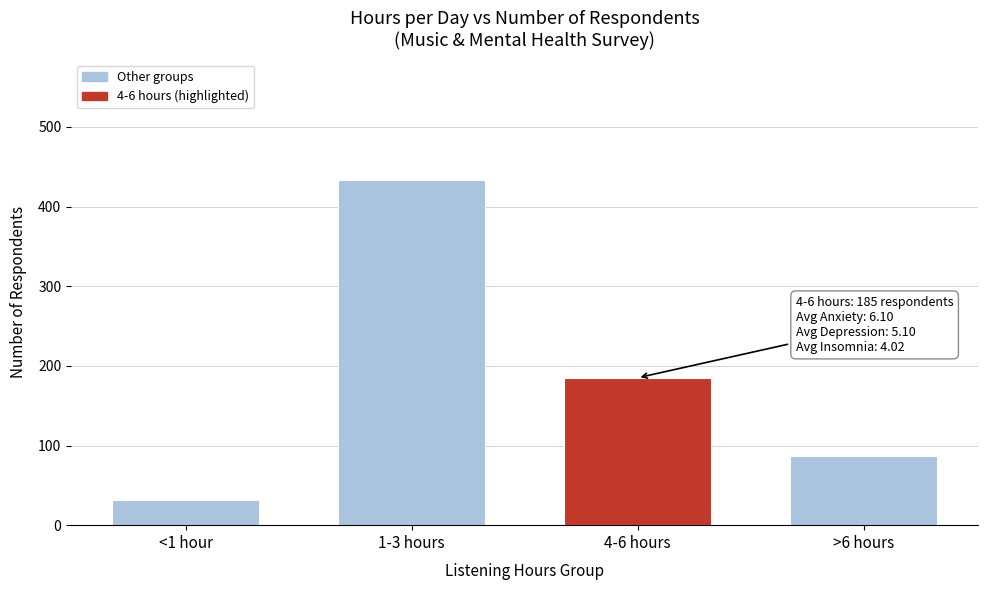

Reading left to right, list all the values displayed in this chart.

<1 hour=31	1-3 hours=433	4-6 hours=185	>6 hours=87